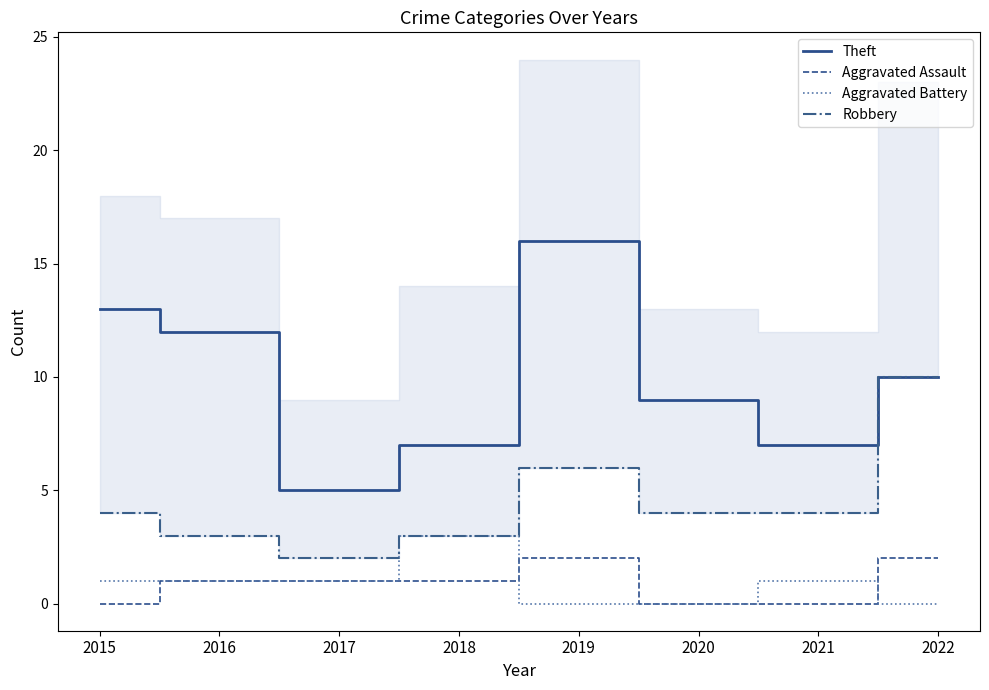

Reading left to right, extract all data points from this chart.

Theft: 13	12	5	7	16	9	7	10
Aggravated Assault: 0	1	1	1	2	0	0	2
Aggravated Battery: 1	1	1	3	0	0	1	0
Robbery: 4	3	2	3	6	4	4	10